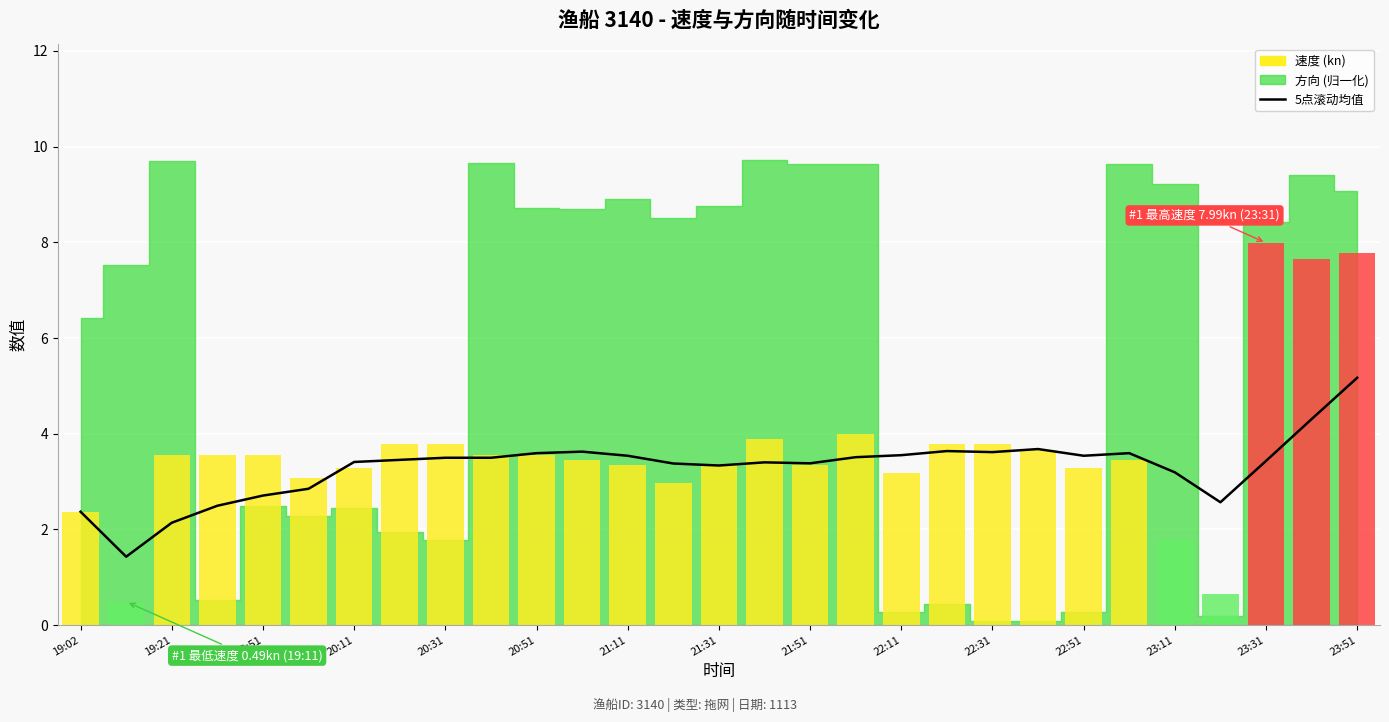

Approximately how many times larger is the value at 28 compared to 23?

1.4